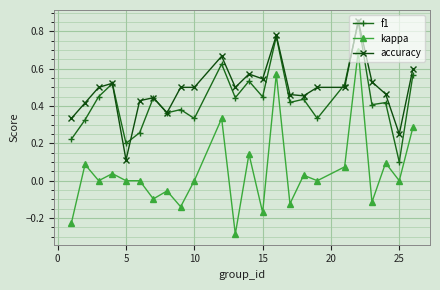

True or false: kappa and accuracy intersect in this chart.

False